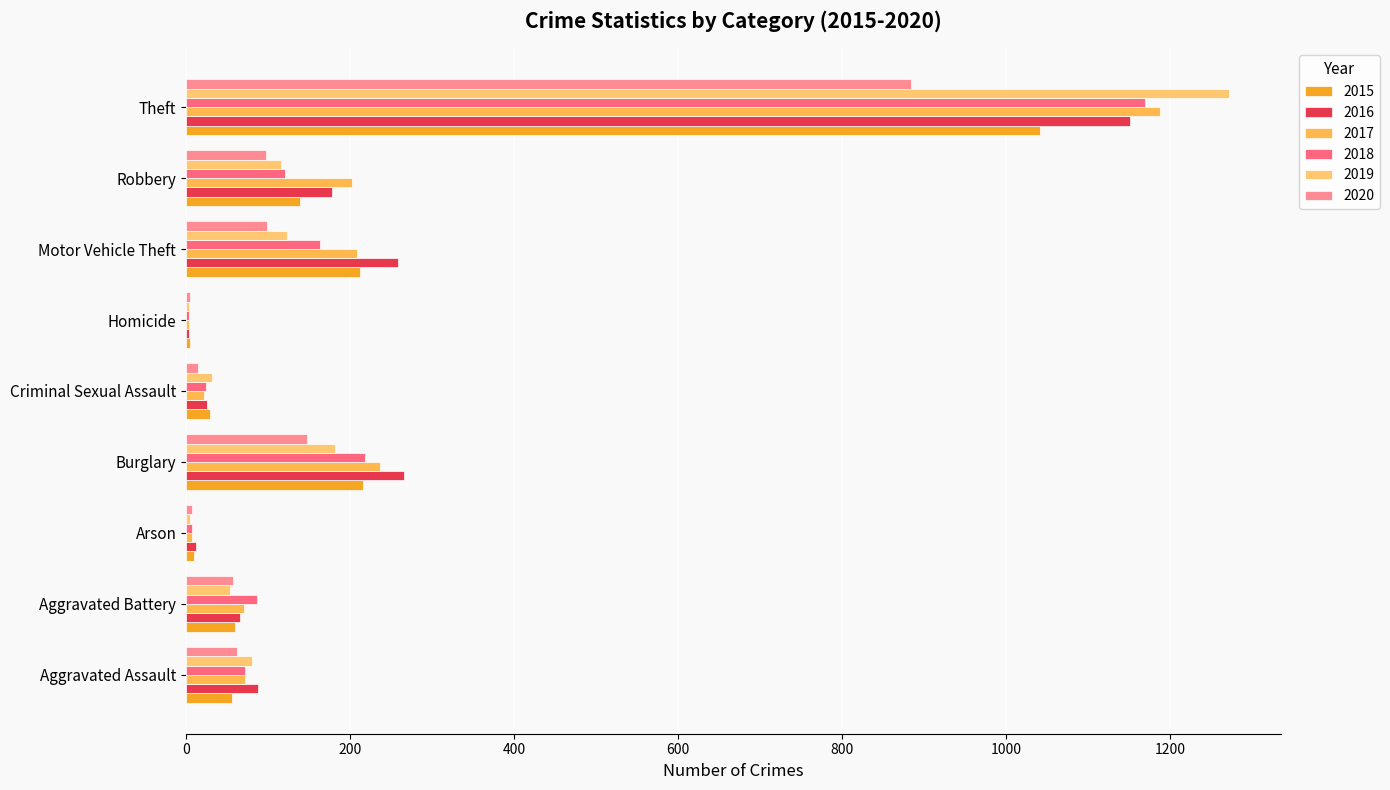

The value of 2019 at Robbery is 68. True or false?

False